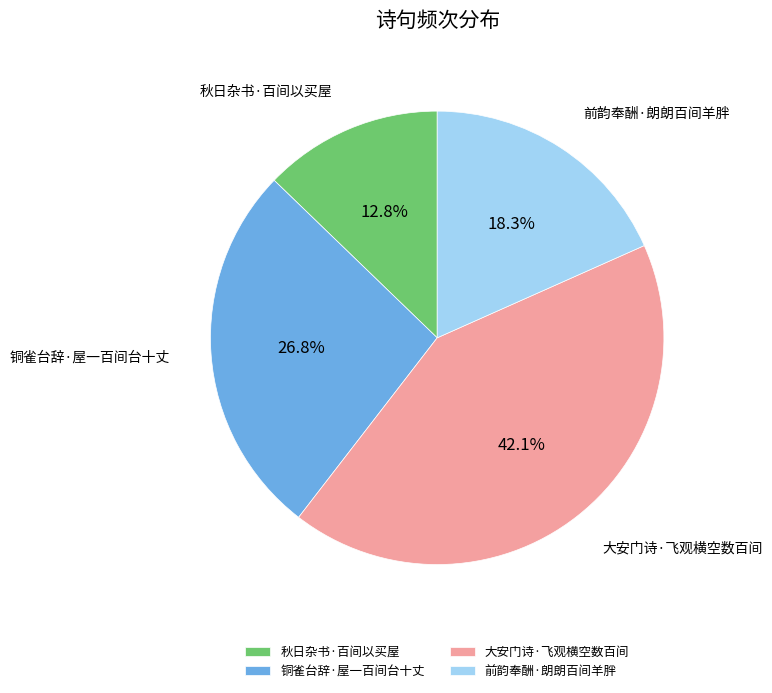

Count the number of slices in the pie.

4